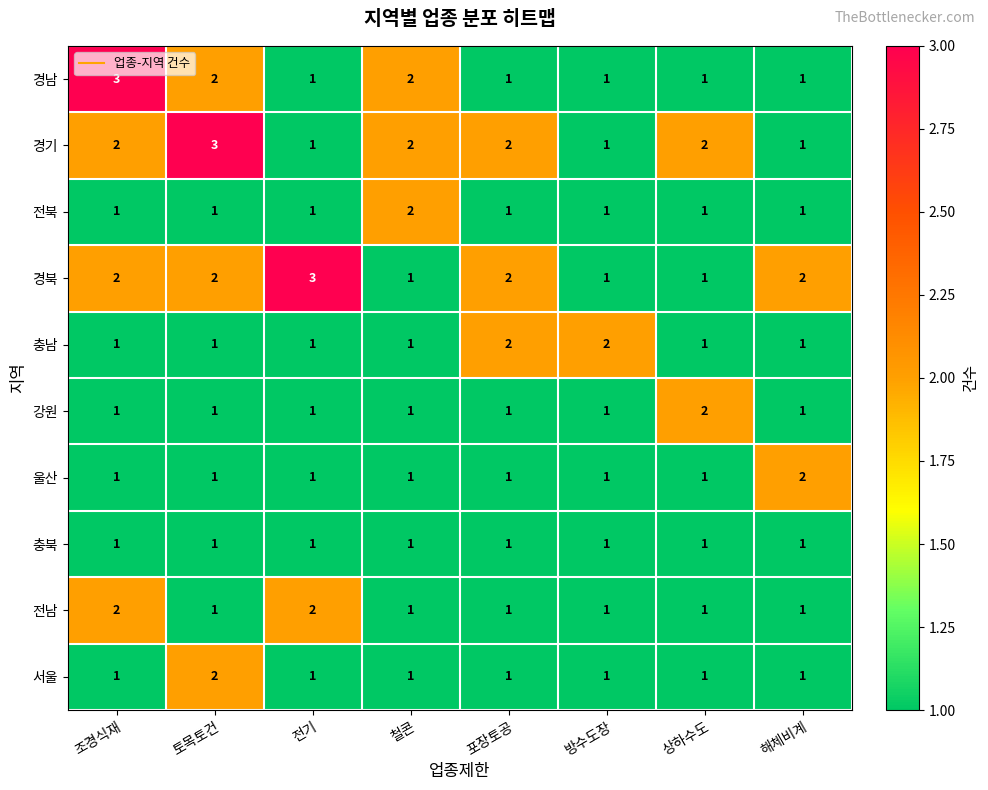

Is the value of 전남 at 조경식재 greater than the value of 강원 at 철콘?

Yes